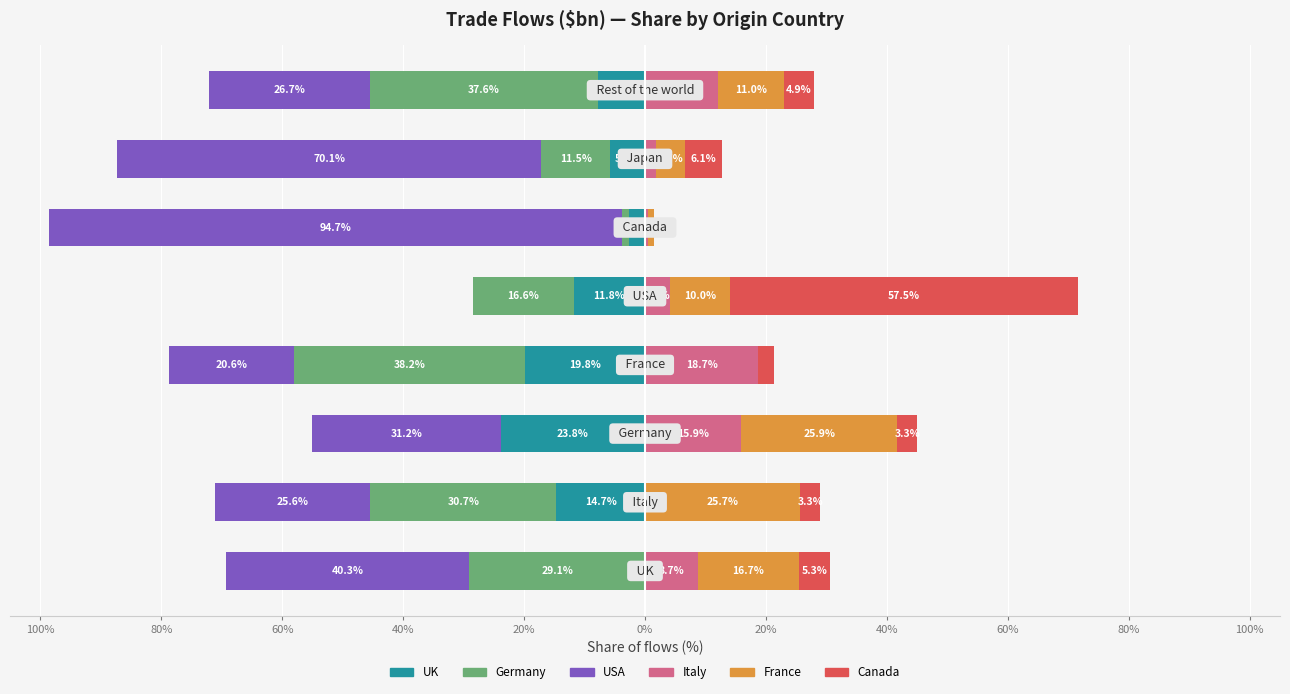

How many bars are there in each group?

6